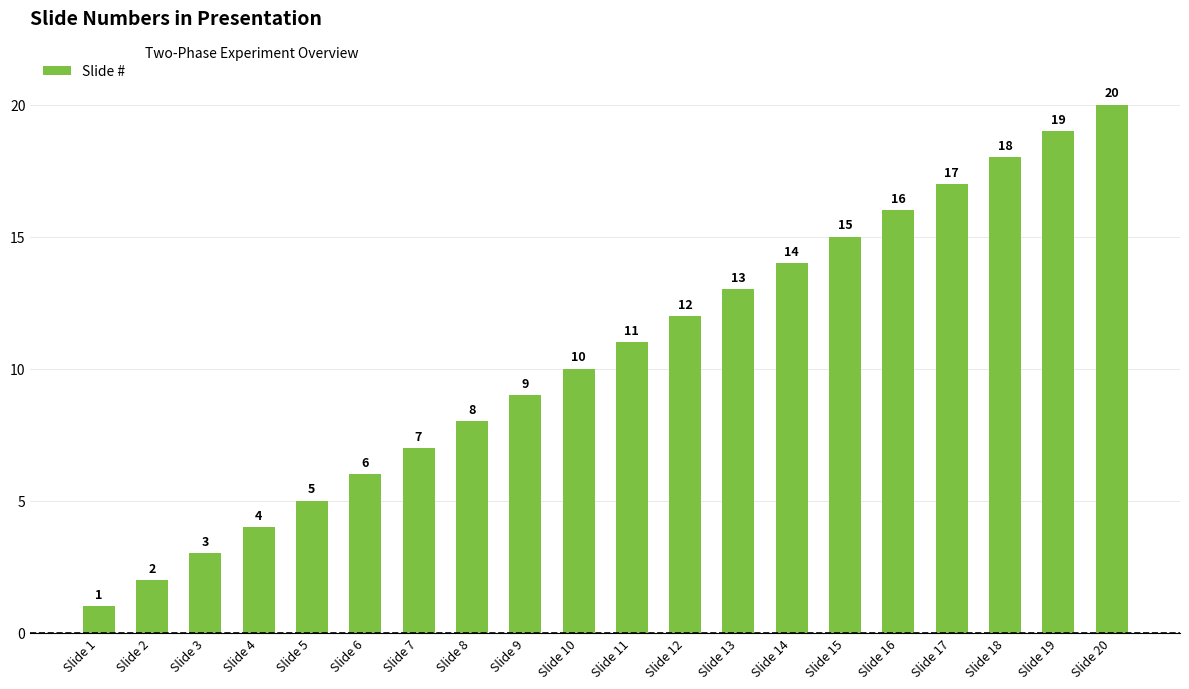

Rank the categories by value from highest to lowest.

Slide 20, Slide 19, Slide 18, Slide 17, Slide 16, Slide 15, Slide 14, Slide 13, Slide 12, Slide 11, Slide 10, Slide 9, Slide 8, Slide 7, Slide 6, Slide 5, Slide 4, Slide 3, Slide 2, Slide 1